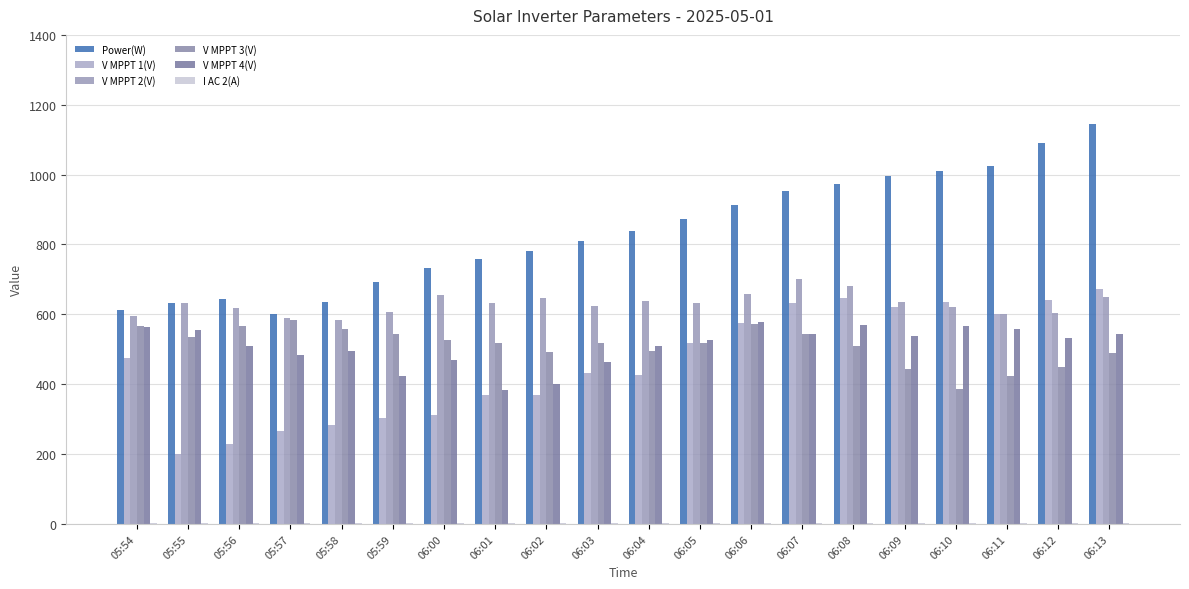

What is the average value of the I AC 2(A) series?

2.0